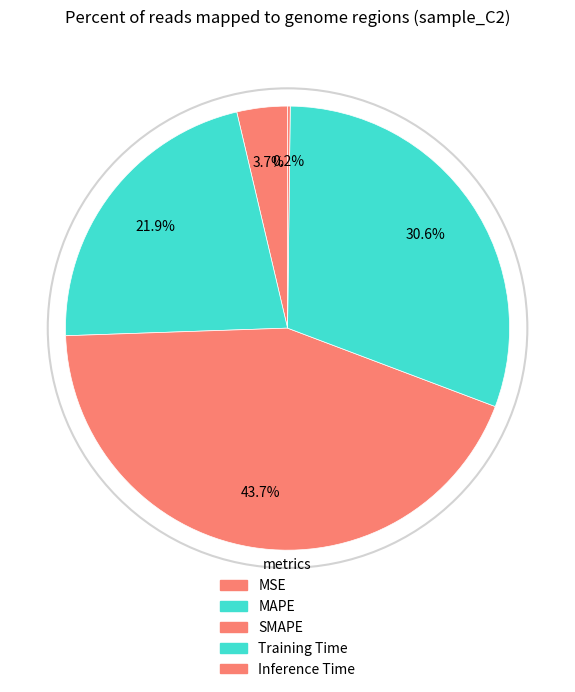

Is it true that Training Time is 19% of the pie?

False